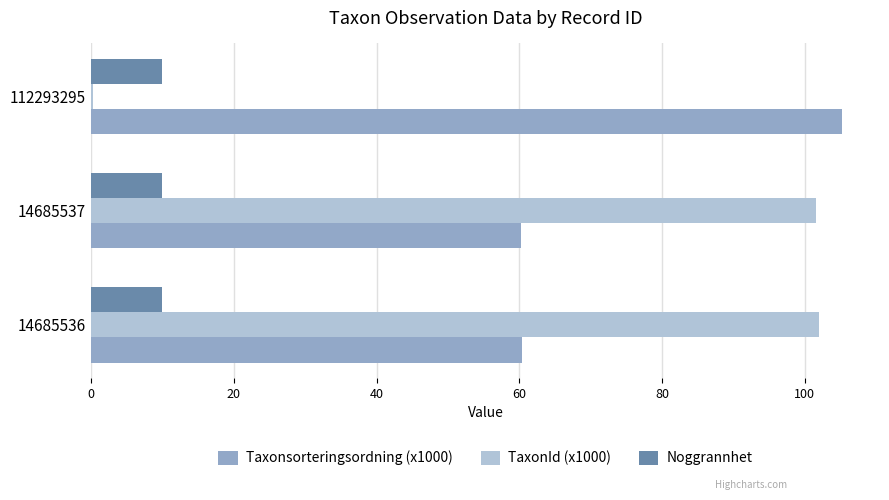

What are all the series names shown in the legend?

Taxonsorteringsordning (x1000), TaxonId (x1000), Noggrannhet